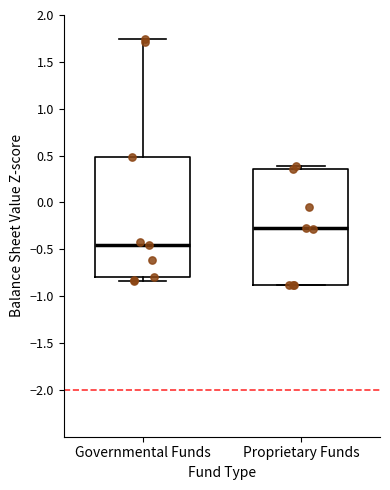

Reading left to right, read every box against the y-axis: the position of its median line, the range the box covers, and the ends of its whiskers. The values are not printed on the chart, so give them approximately, as read against the axis.

Governmental Funds: median -0.45, box -0.80 to 0.50, whiskers -0.85 to 1.75
Proprietary Funds: median -0.25, box -0.90 to 0.35, whiskers -0.90 to 0.40